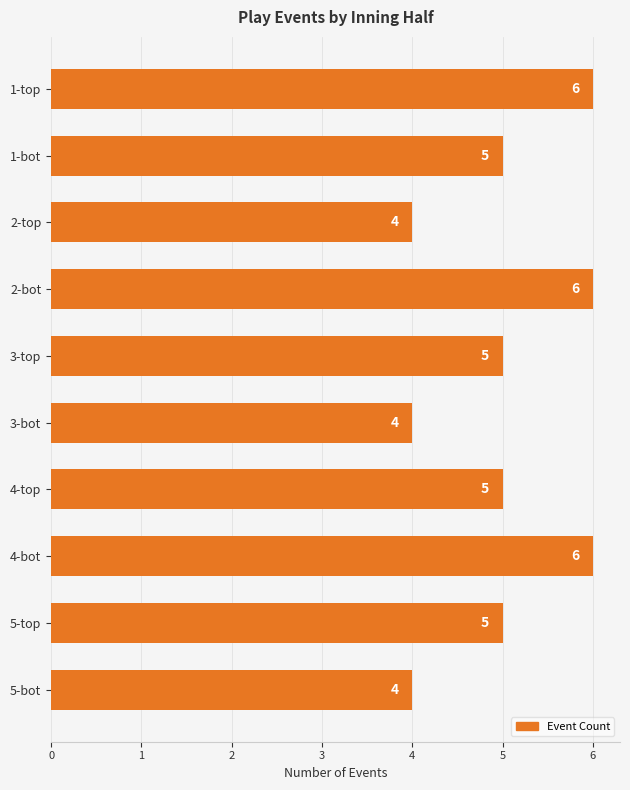

Reading top to bottom, list all the values displayed in this chart.

6	5	4	6	5	4	5	6	5	4